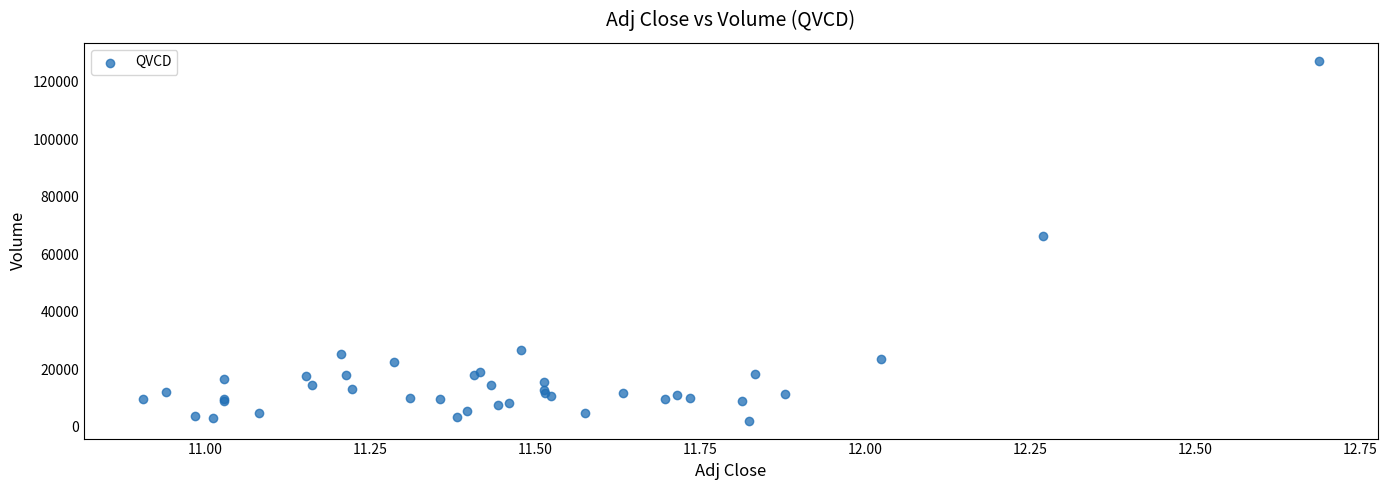

What Y value in the scatter plot is closest to 64700?

66500